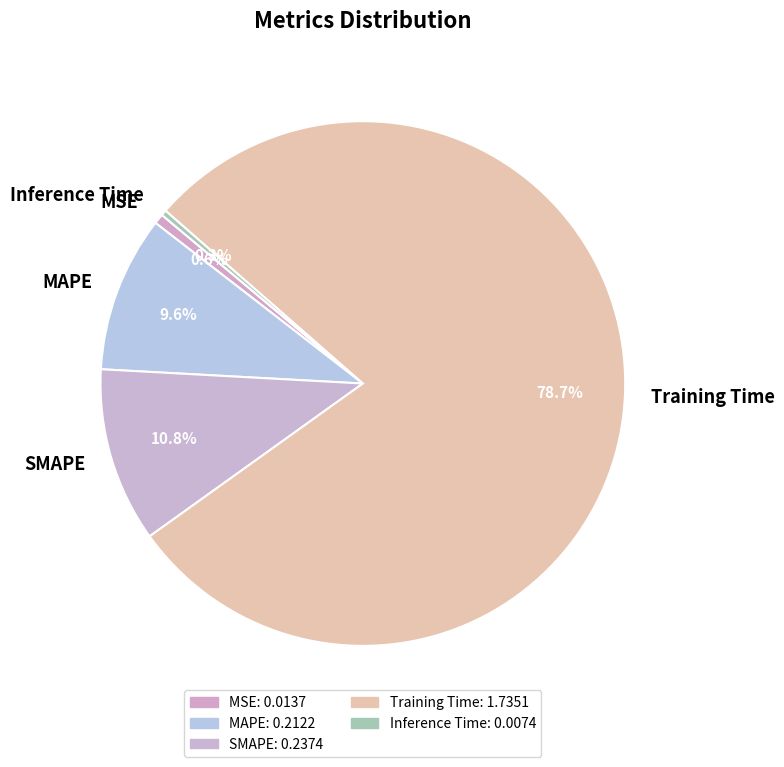

True or false: SMAPE accounts for 16% of the total.

False